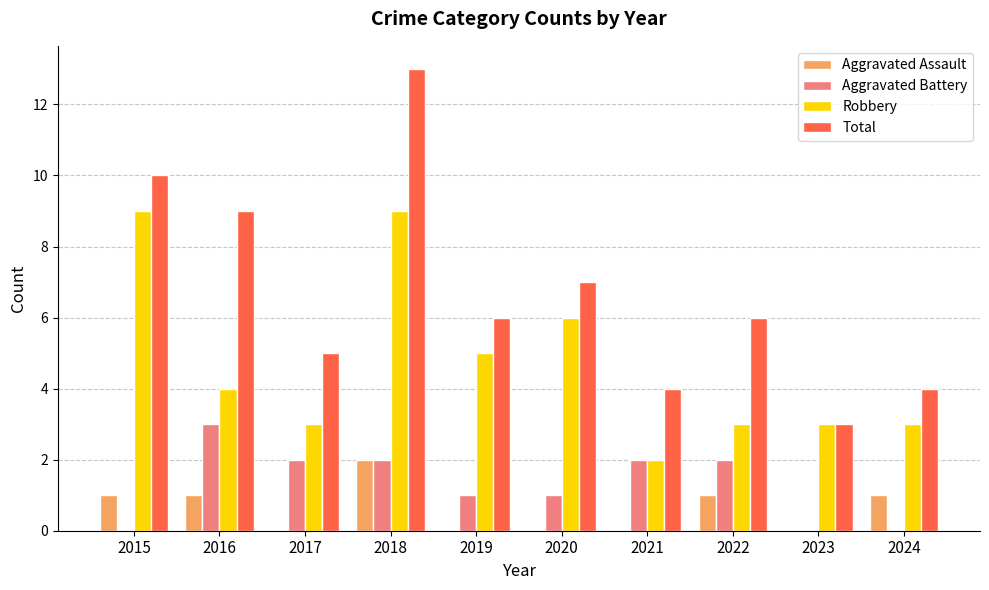

What is the sum of all Robbery values?

47